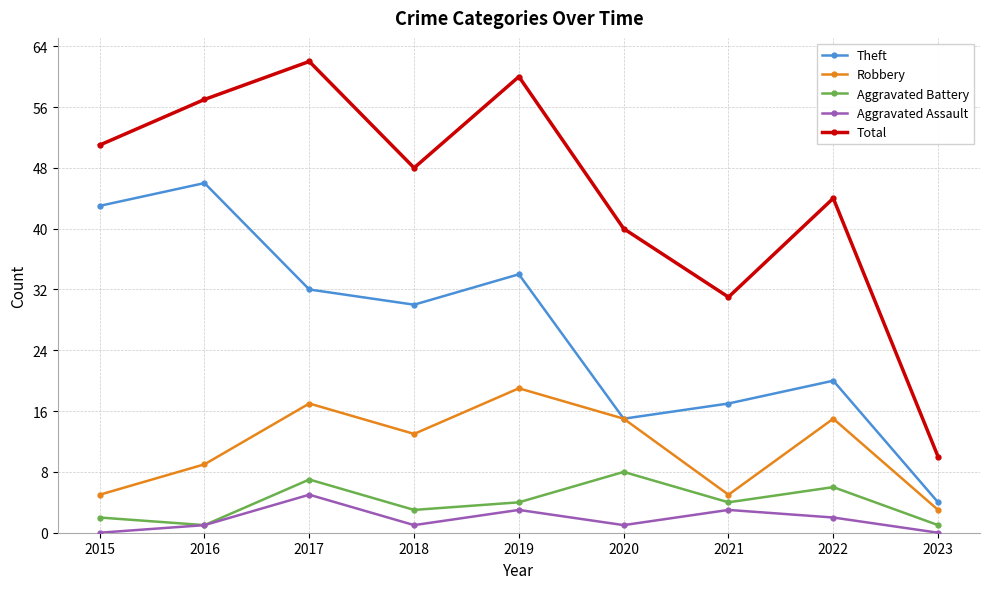

The value of Total at 2016 is 83. True or false?

False